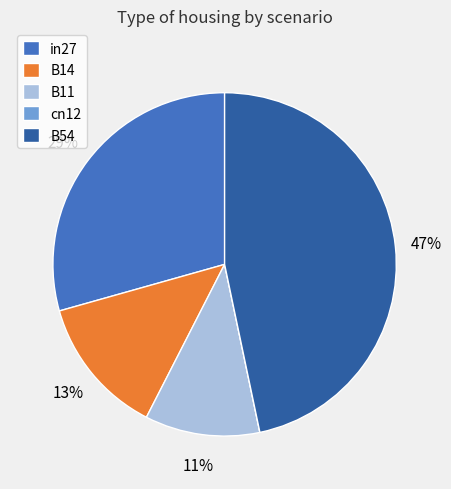

True or false: B54 accounts for 47% of the total.

True